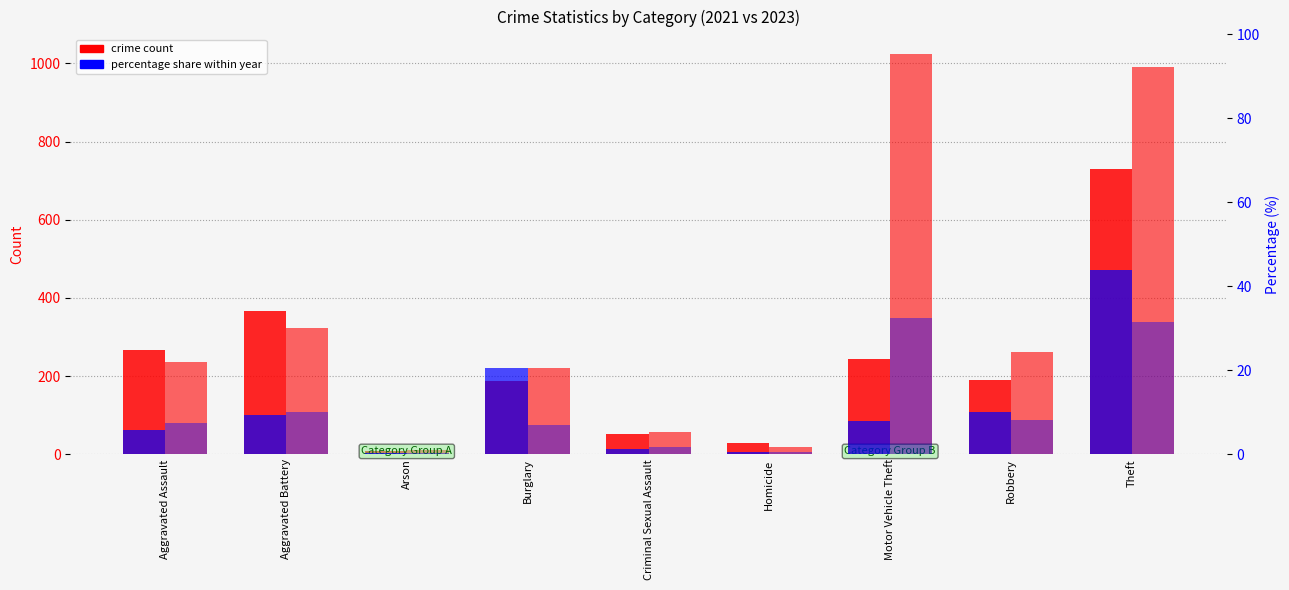

At which label is 2021 count closest to 369?

Aggravated Battery